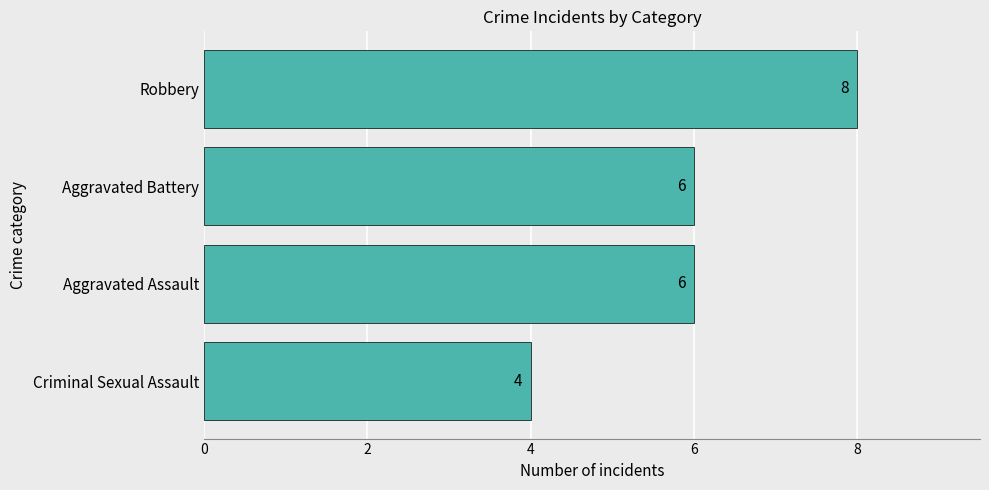

How many bars are there in total?

4